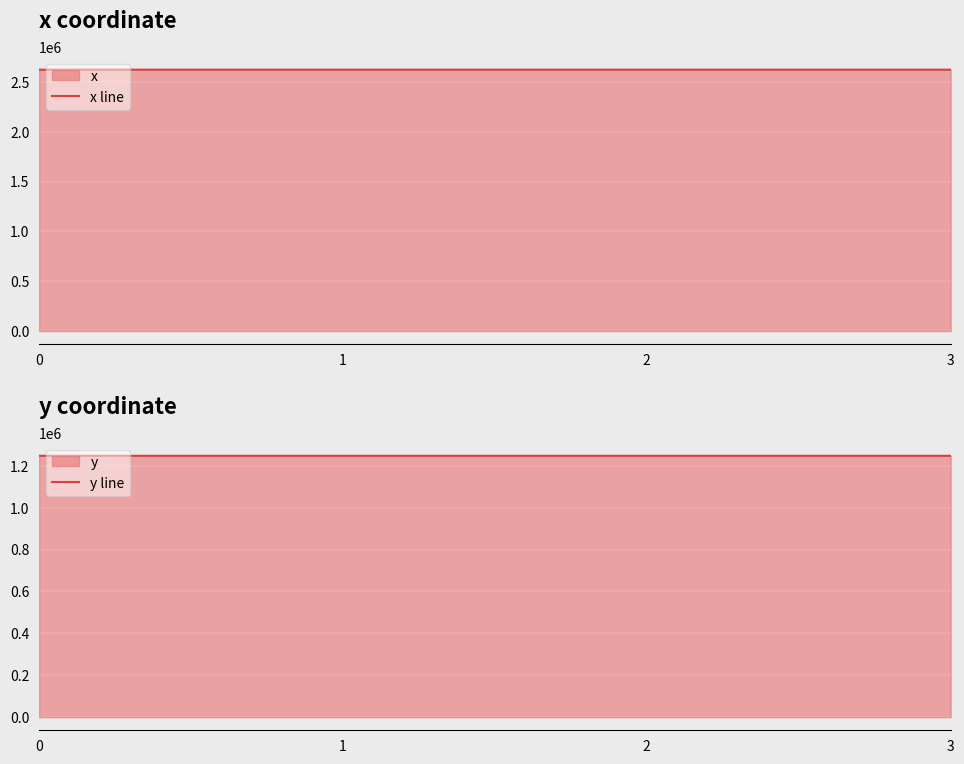

Which series has the largest range (max minus min)?

x line